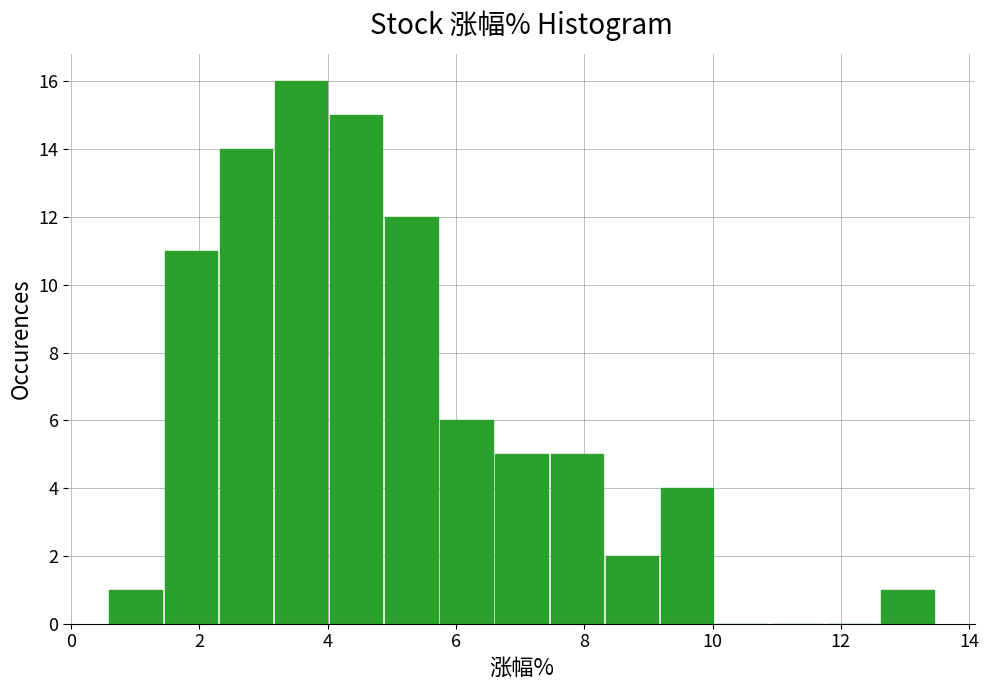

Reading left to right, list every bar in this chart as the range it spans on the x-axis followed by its height. Neither the bar edges nor the heights are printed on the chart, so give them approximately, as read against the axes.

0.6 to 1.4: 1
1.4 to 2.4: 11
2.4 to 3.2: 14
3.2 to 4.0: 16
4.0 to 4.8: 15
4.8 to 5.8: 12
5.8 to 6.6: 6
6.6 to 7.4: 5
7.4 to 8.4: 5
8.4 to 9.2: 2
9.2 to 10.0: 4
10.0 to 11.0: 0
11.0 to 11.8: 0
11.8 to 12.6: 0
12.6 to 13.4: 1